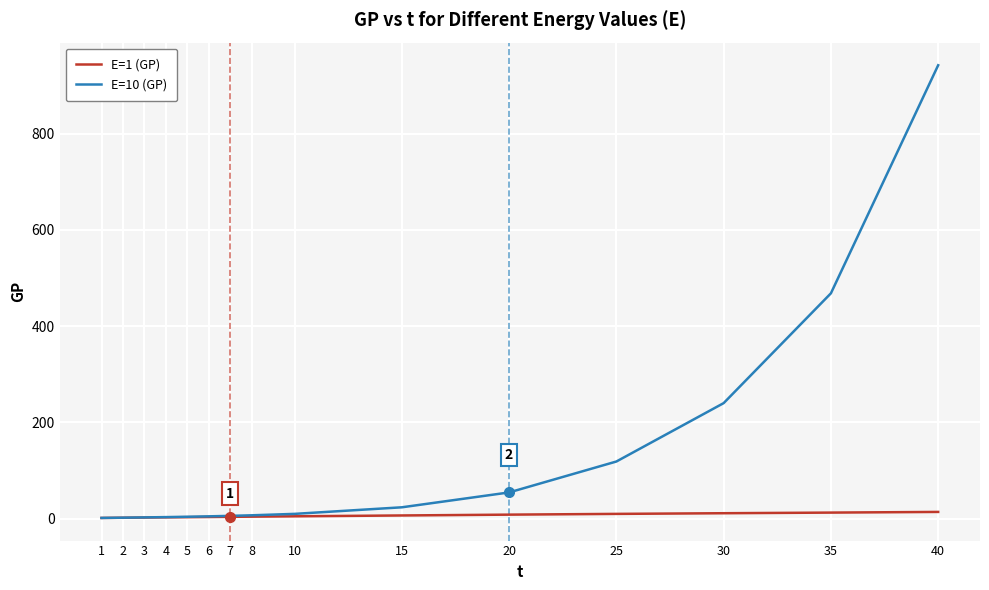

Is it true that E=1 (GP) equals 9.9 at 25?

True